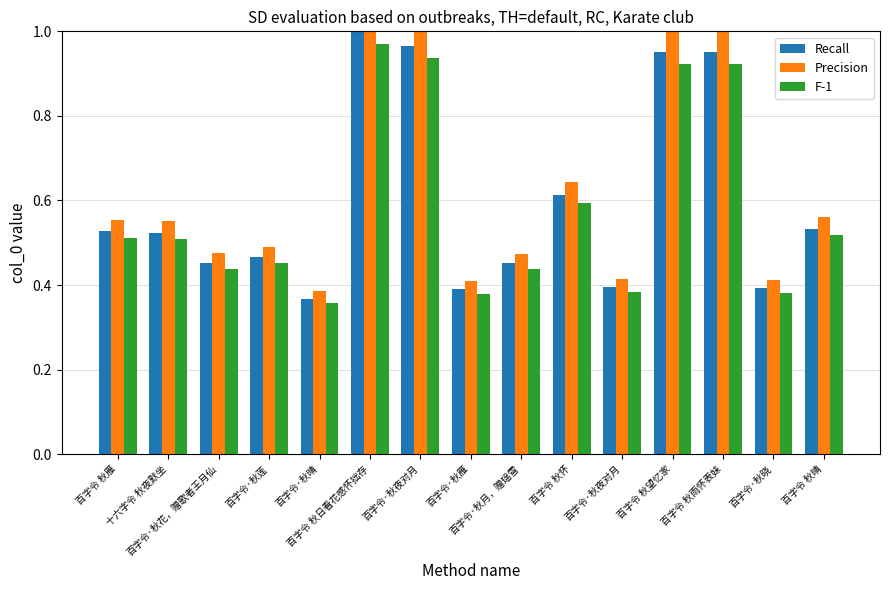

What are all the series names shown in the legend?

Recall, Precision, F-1